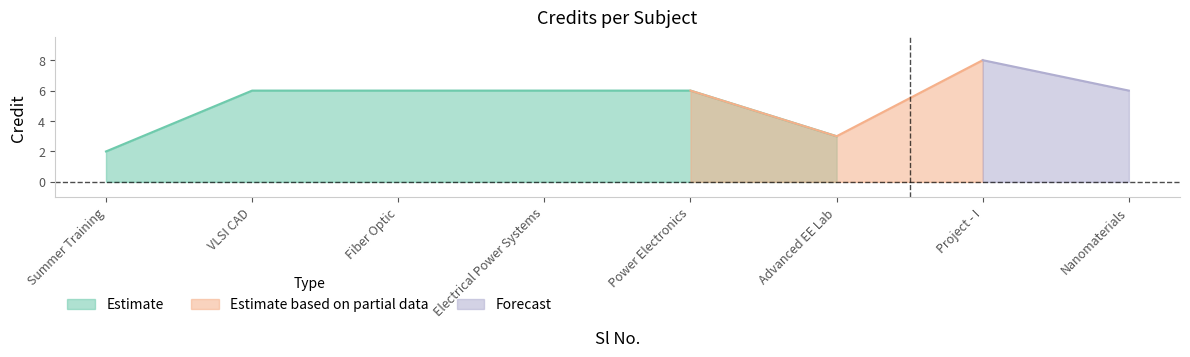

How many values are between 6 and 7?

5